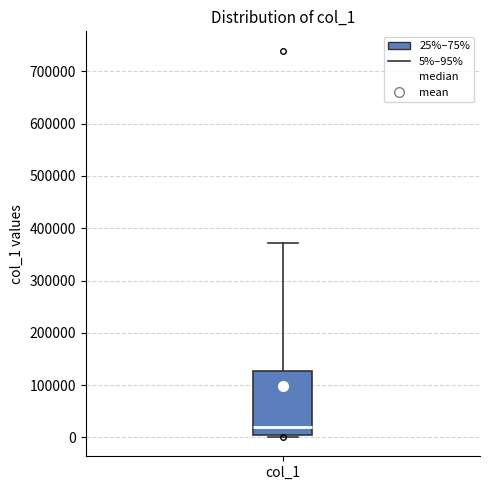

Read this box plot against the y-axis: the position of the median line, the range covered by the box, and the ends of both whiskers. The values are not printed on the chart, so give them approximately, as read against the axis.

median 20000, box 0 to 130000, whiskers 0 to 370000